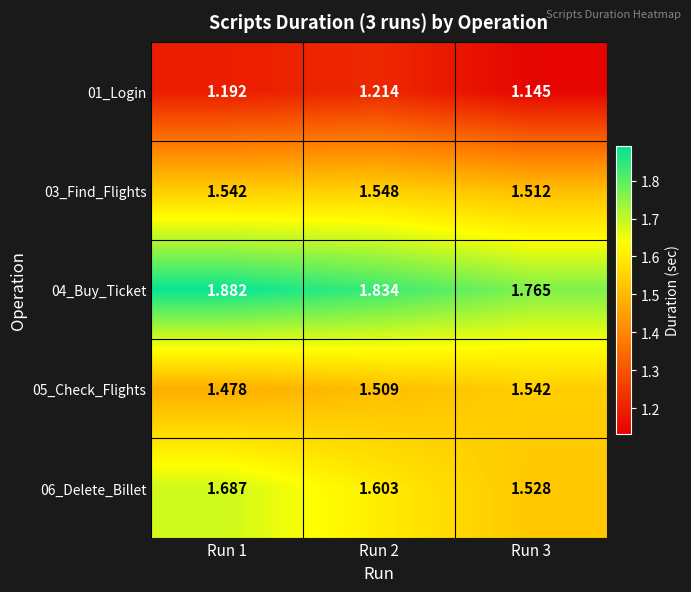

Is the value of 06_Delete_Billet at Run 1 greater than the value of 04_Buy_Ticket at Run 1?

No